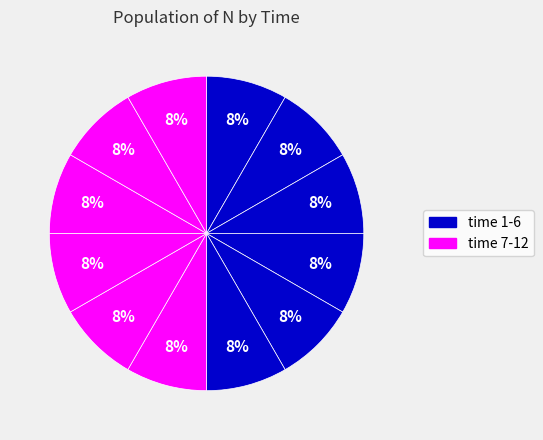

How many slices are in this pie chart?

12